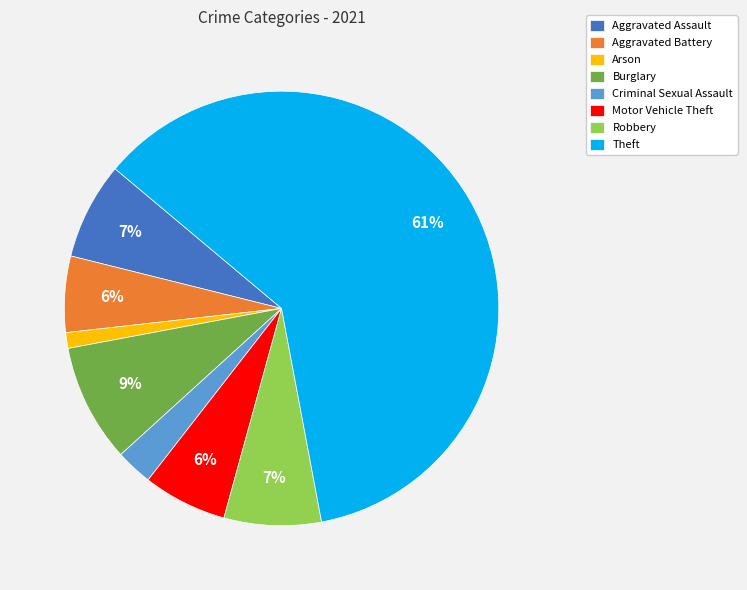

True or false: Aggravated Assault accounts for 7% of the total.

True